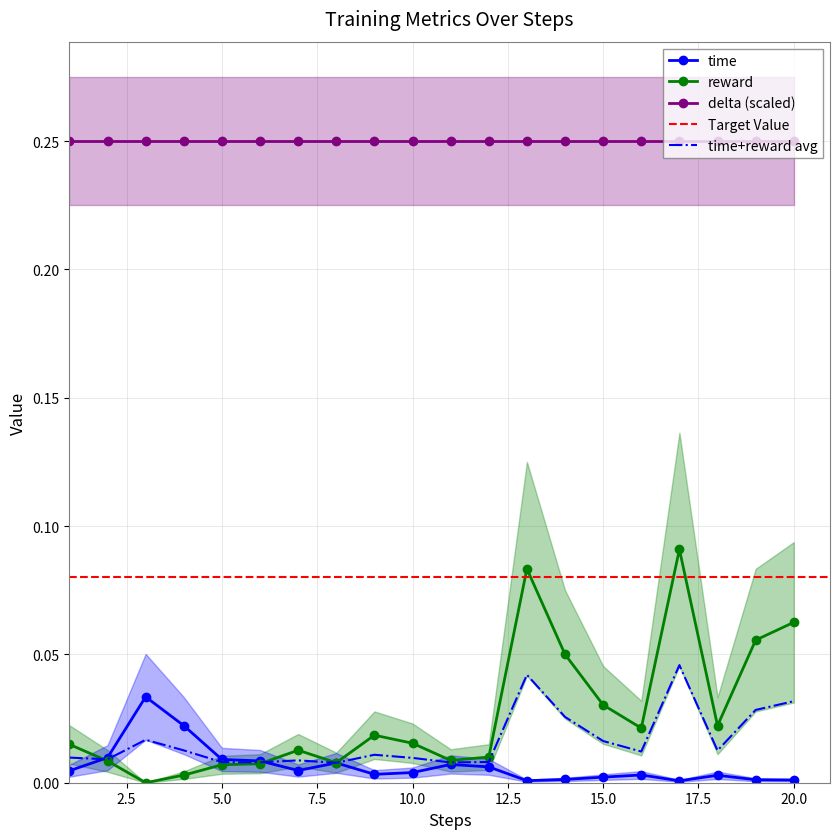

True or false: delta (scaled) and reward intersect in this chart.

False